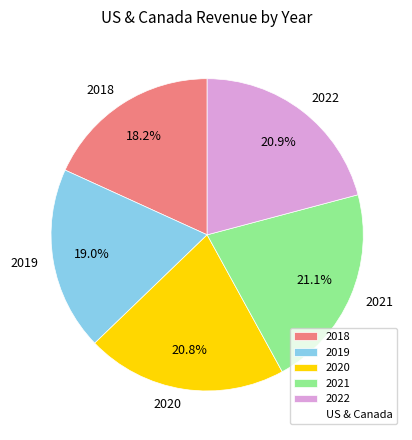

What is the ratio of the value at 2020 to the value at 2018?

1.1